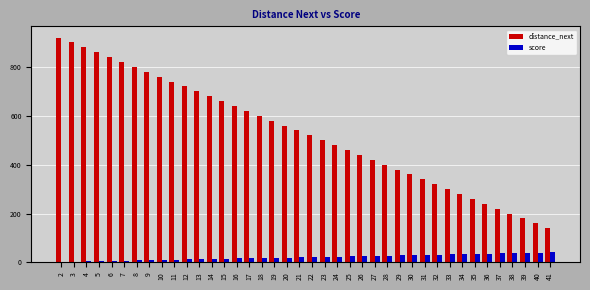

What is the maximum value for distance_next?

920